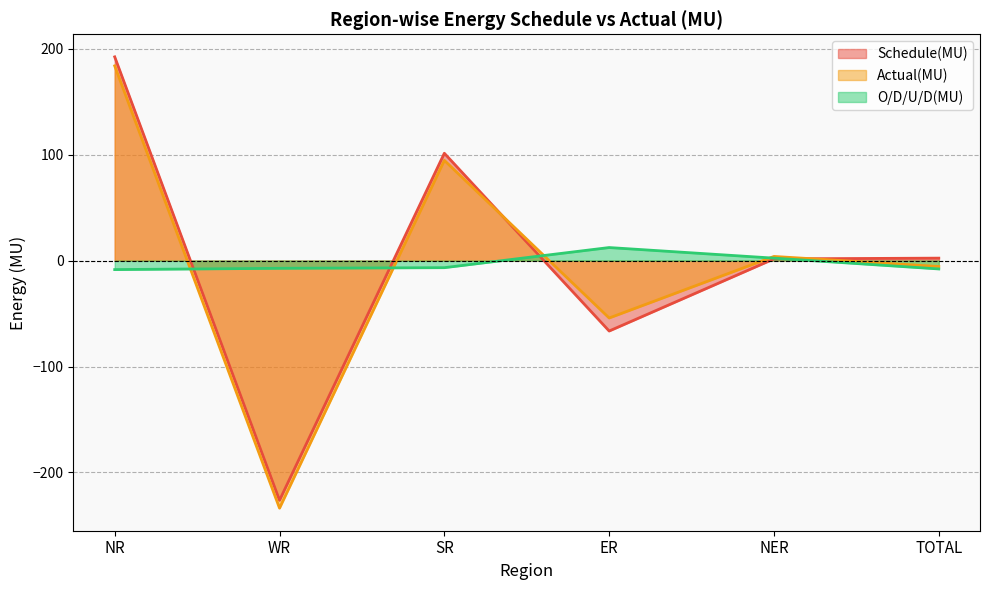

How many intersections are there between O/D/U/D(MU) and Actual(MU)?

4